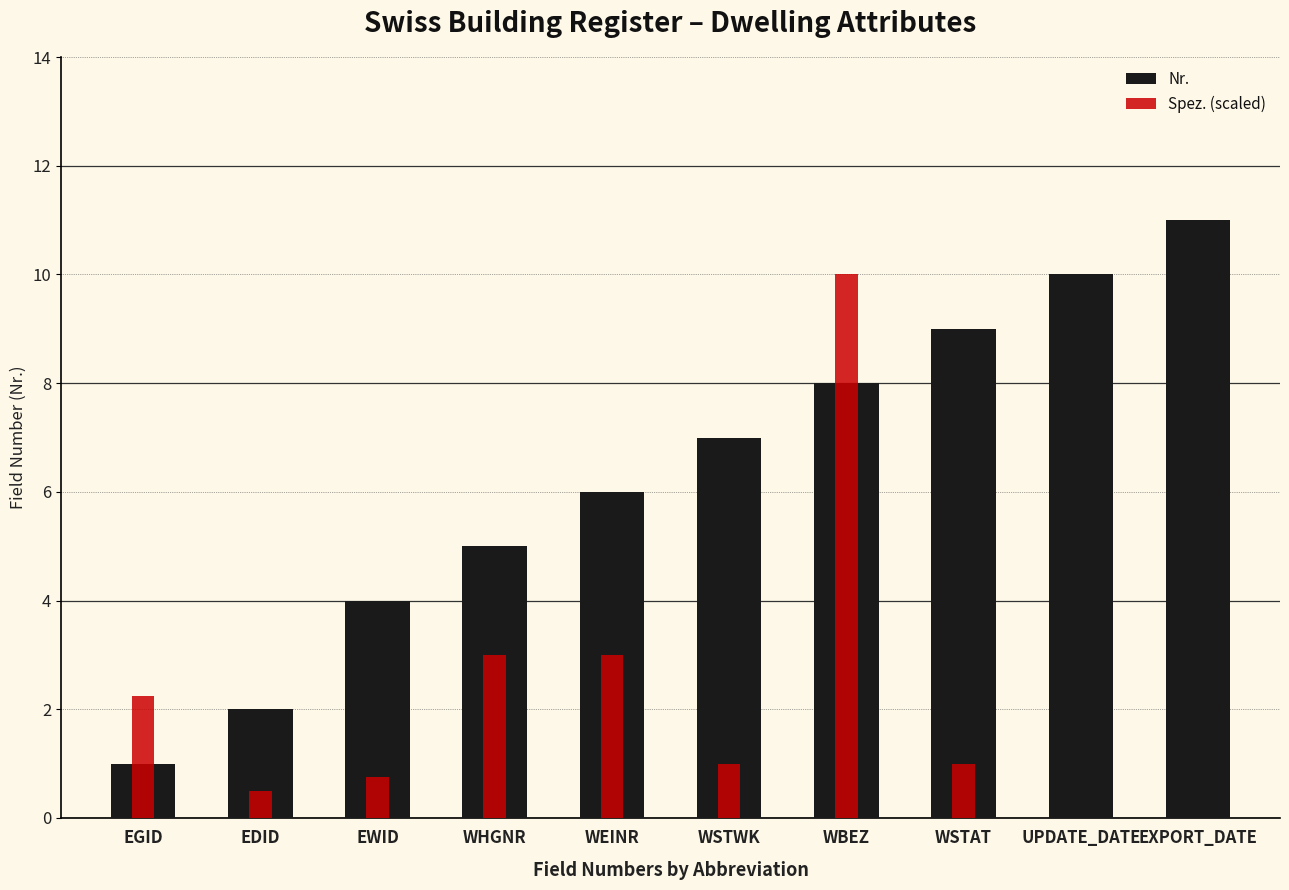

What position from the left is EWID?

3